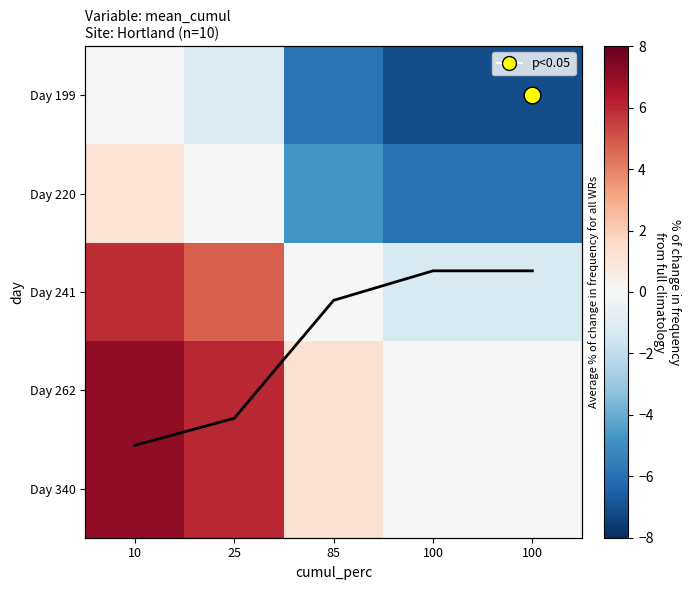

What is the sum of the Day 220 values at 10 and 85?

-3.7